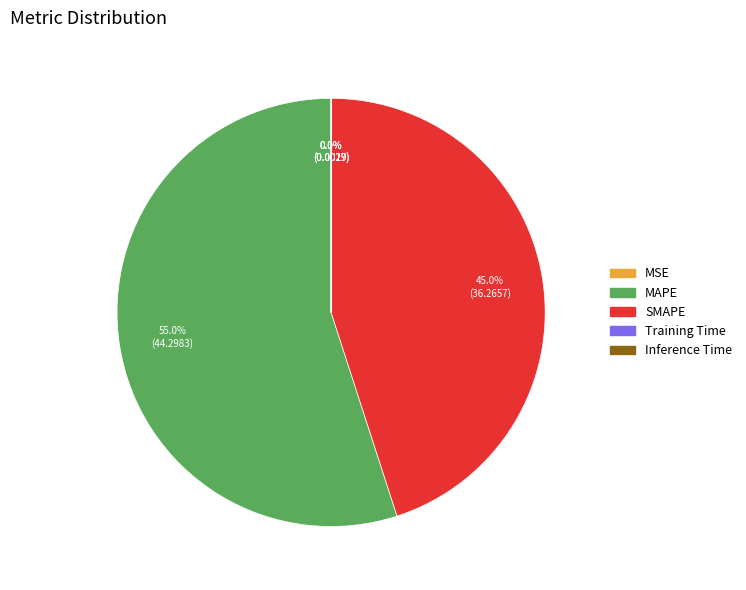

To the nearest percent, what is the combined percentage of MAPE and SMAPE?

100%